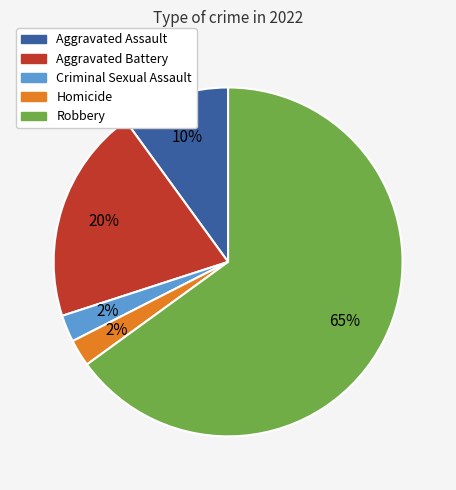

Which slice is the largest?

Robbery